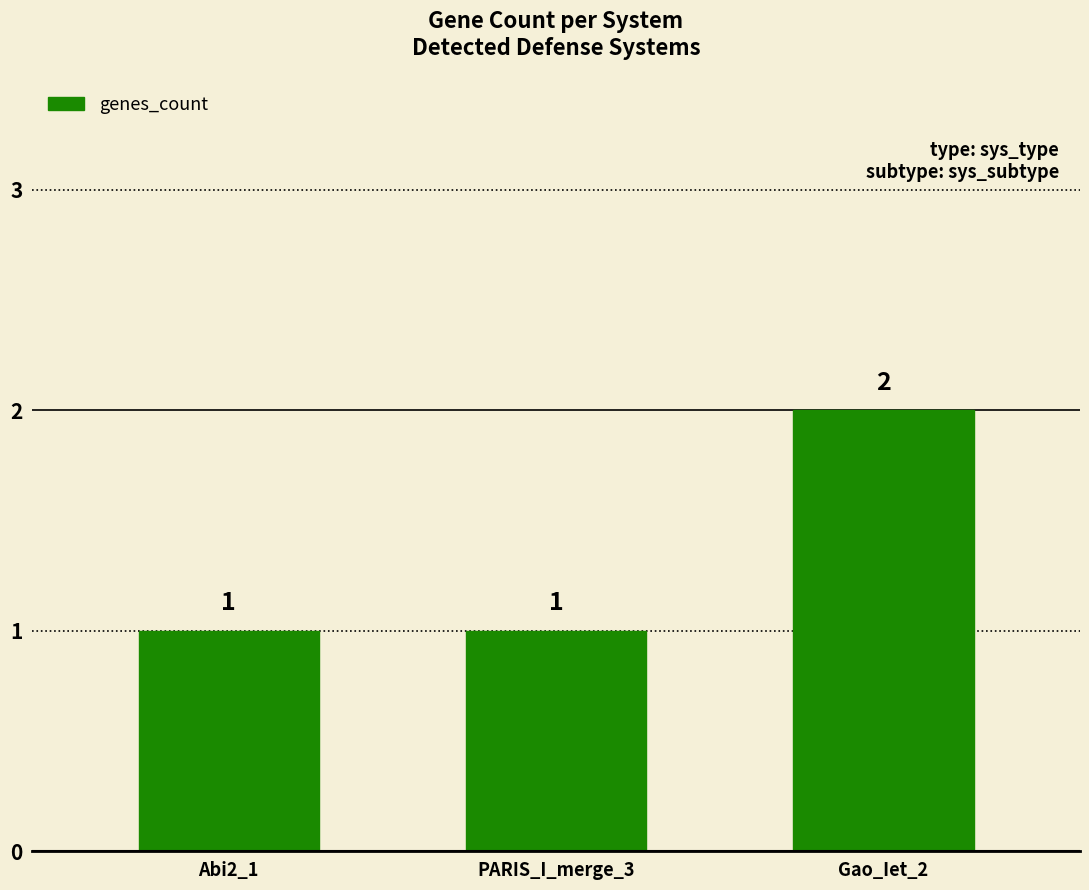

Reading right to left, list all the values displayed in this chart.

Gao_Iet_2=2	PARIS_I_merge_3=1	Abi2_1=1